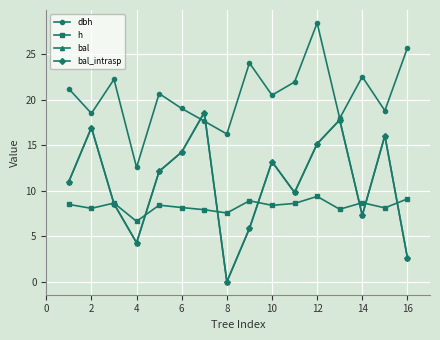

Does the chart have visible grid lines?

Yes